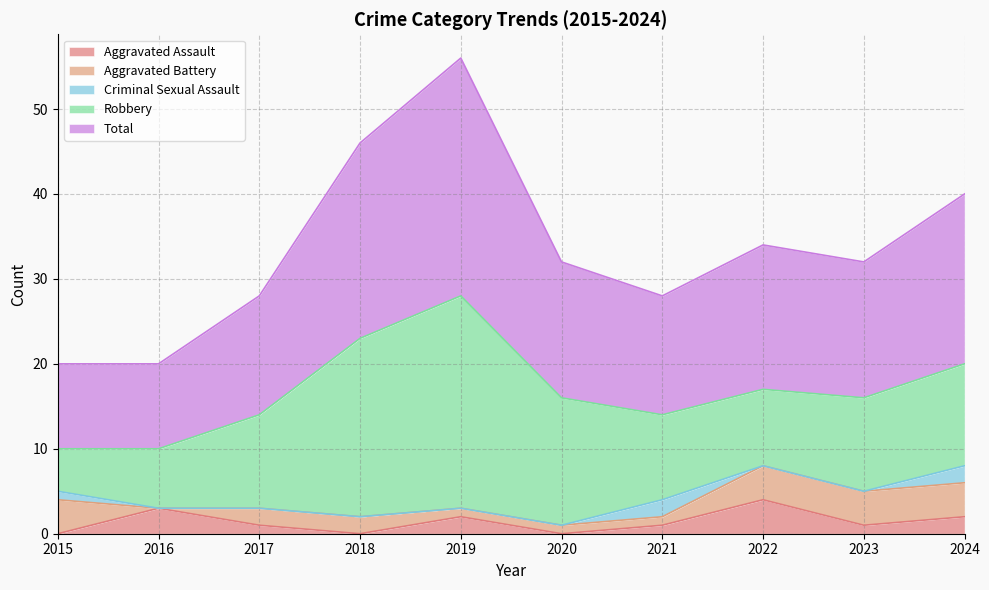

How many intersections are there between Aggravated Assault and Criminal Sexual Assault?

2